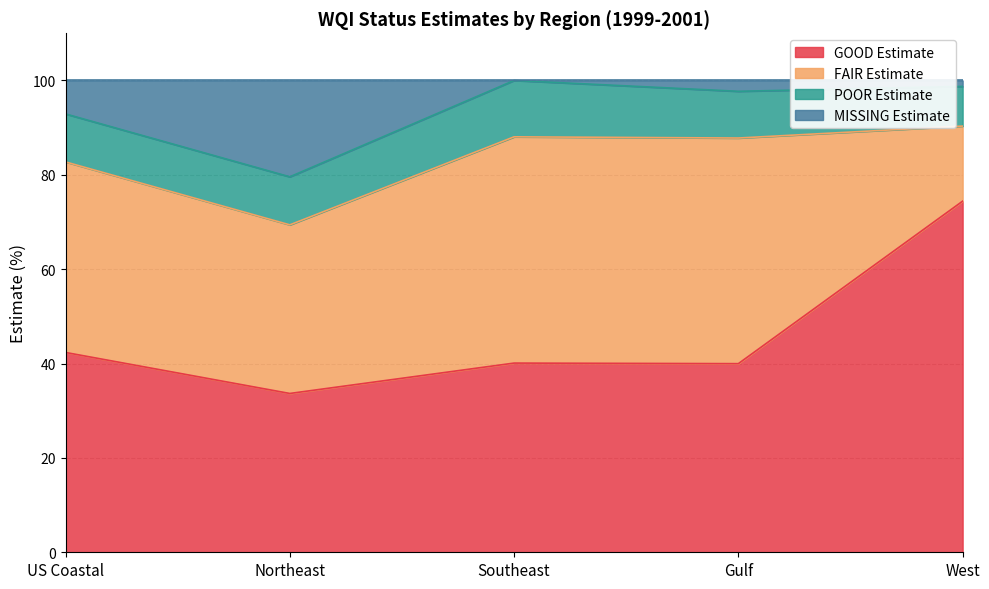

Count the number of categories in the chart.

5